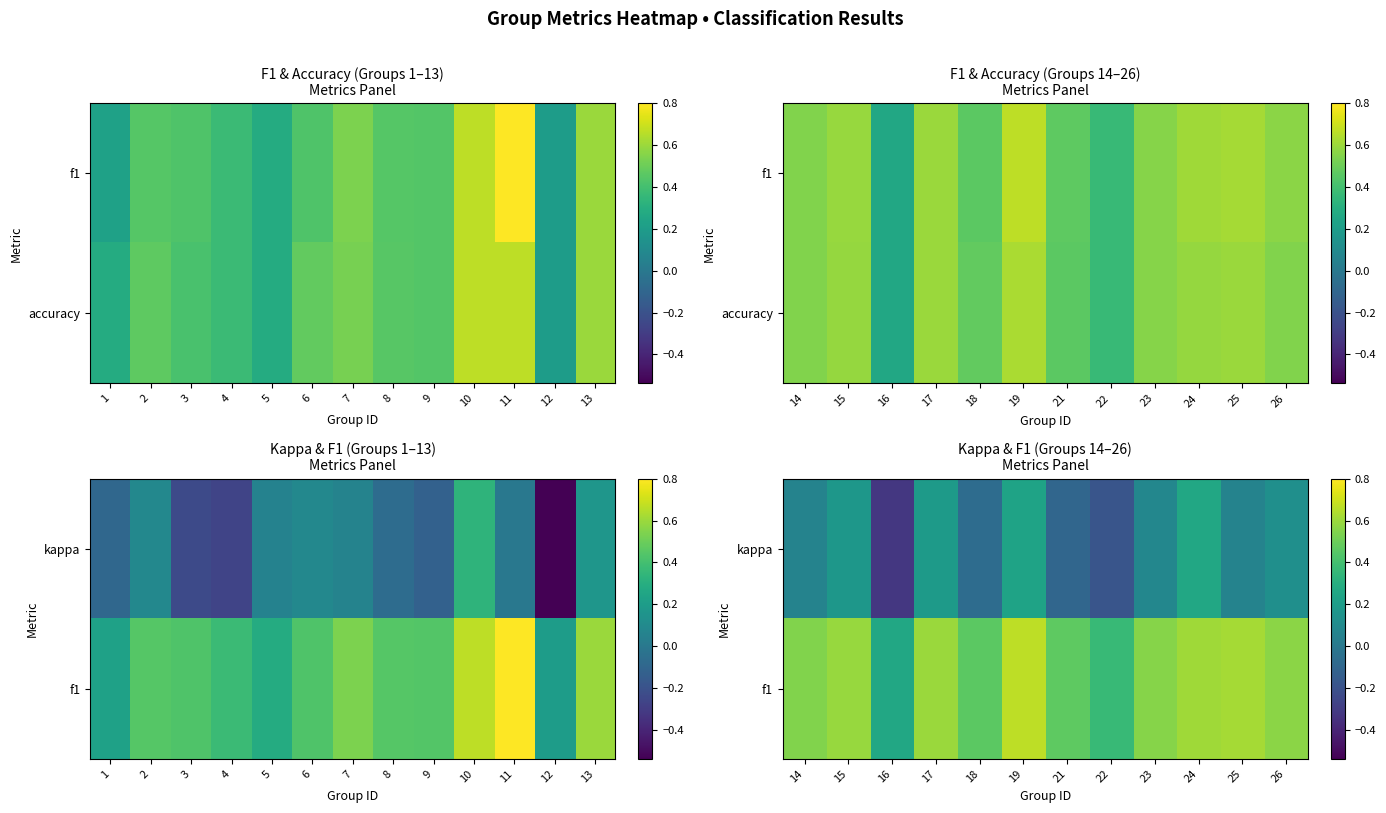

How many data points in kappa are less than 0?

4